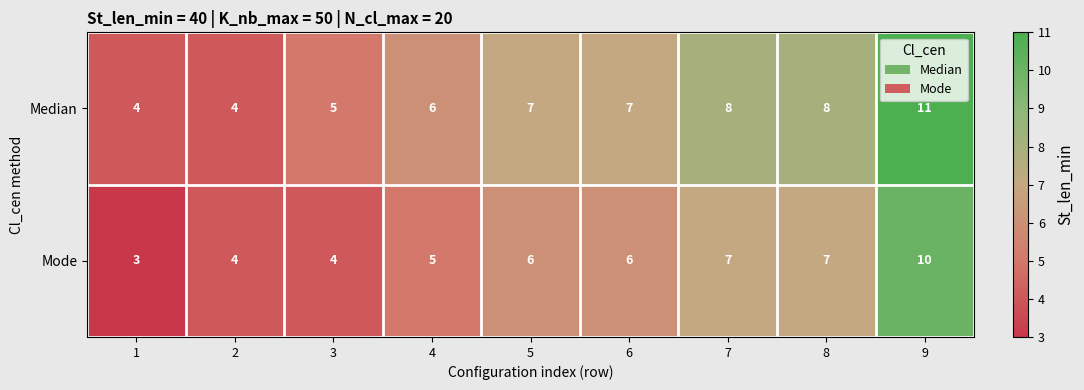

Rank the series by their average value, from highest to lowest.

Median, Mode